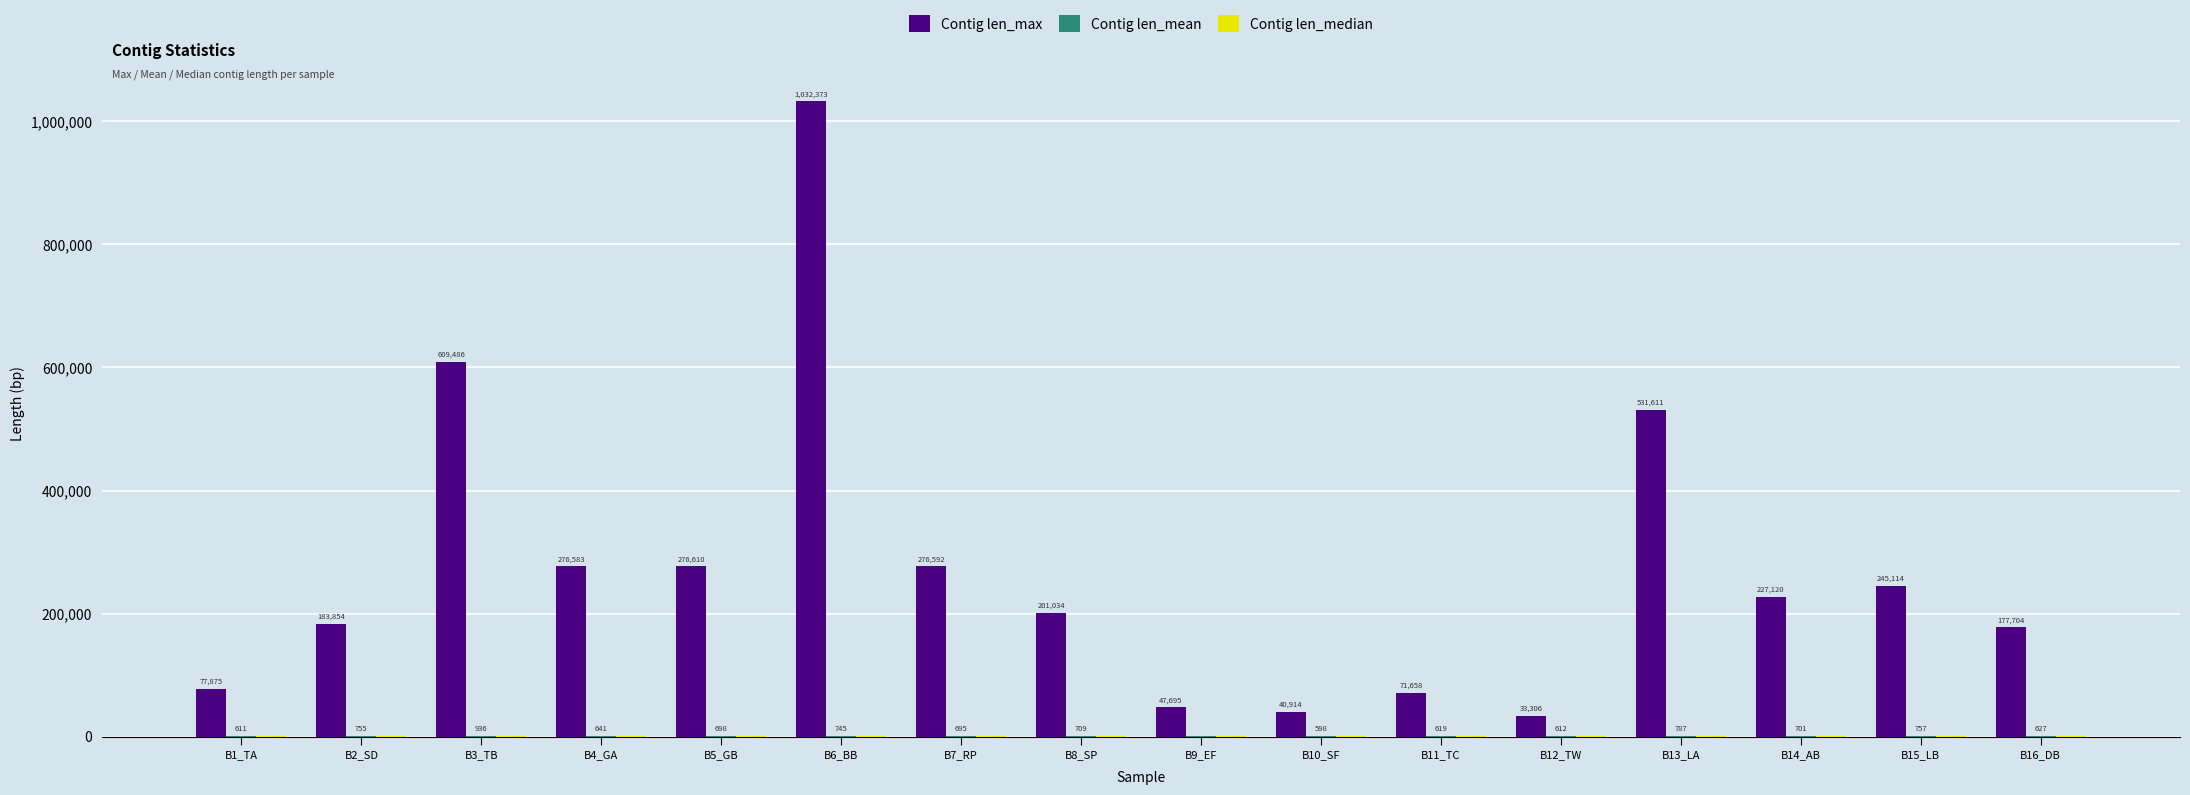

Which series has the largest total across all categories?

Contig len_max